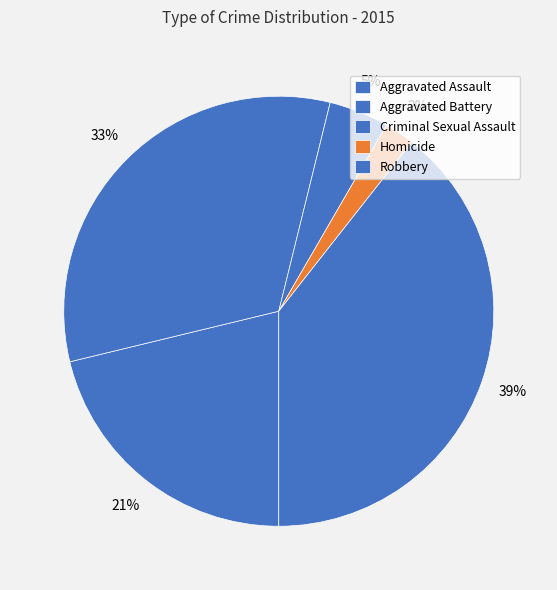

Rank the categories by value from highest to lowest.

Robbery, Aggravated Battery, Aggravated Assault, Criminal Sexual Assault, Homicide